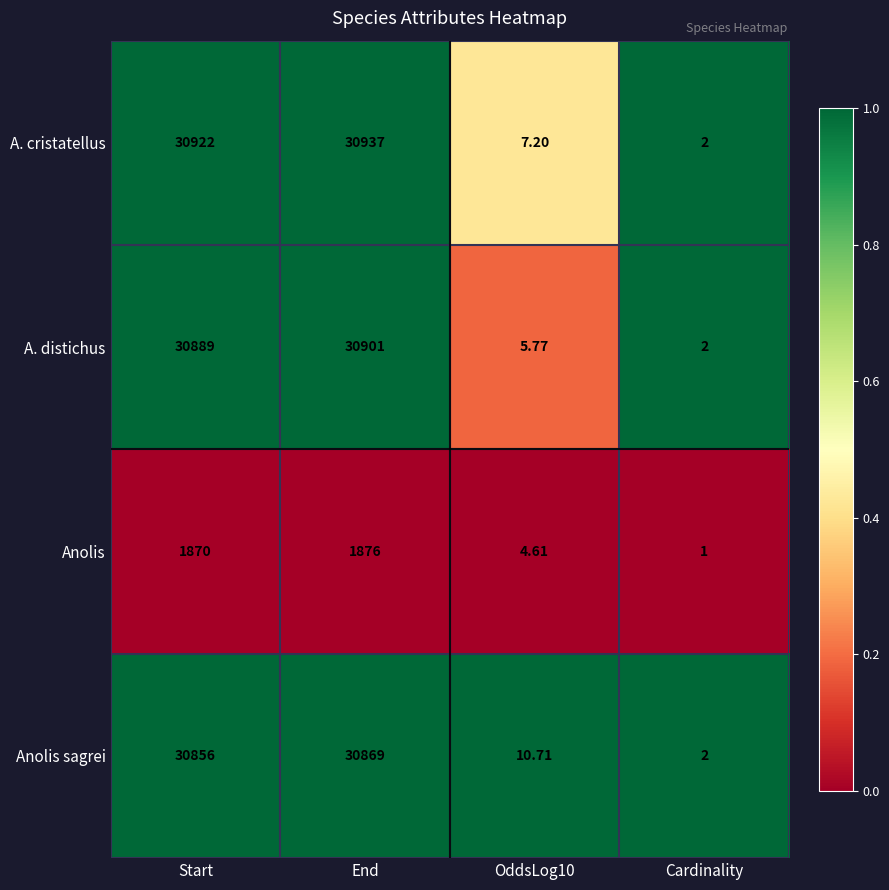

Rank the series by their maximum value, from lowest to highest.

Anolis, Anolis sagrei, A. distichus, A. cristatellus